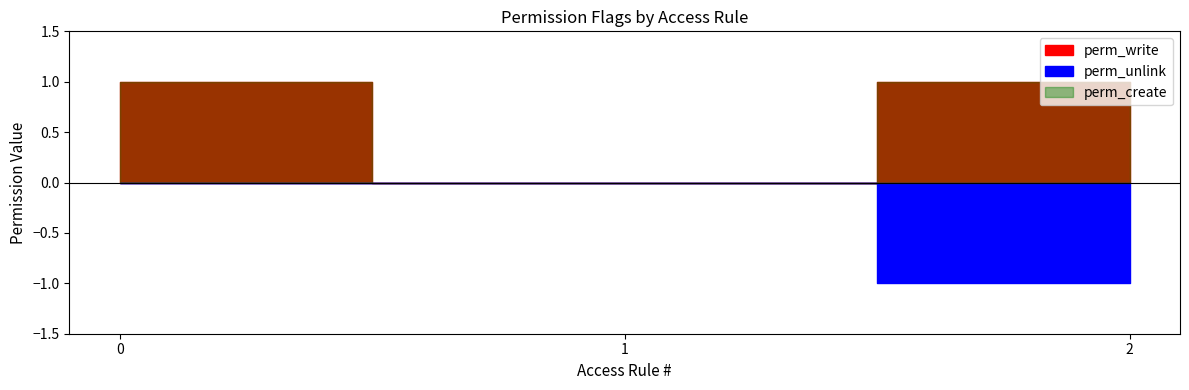

The perm_create series shows 2 at access_account_payment_invoice_wizard. True or false?

False